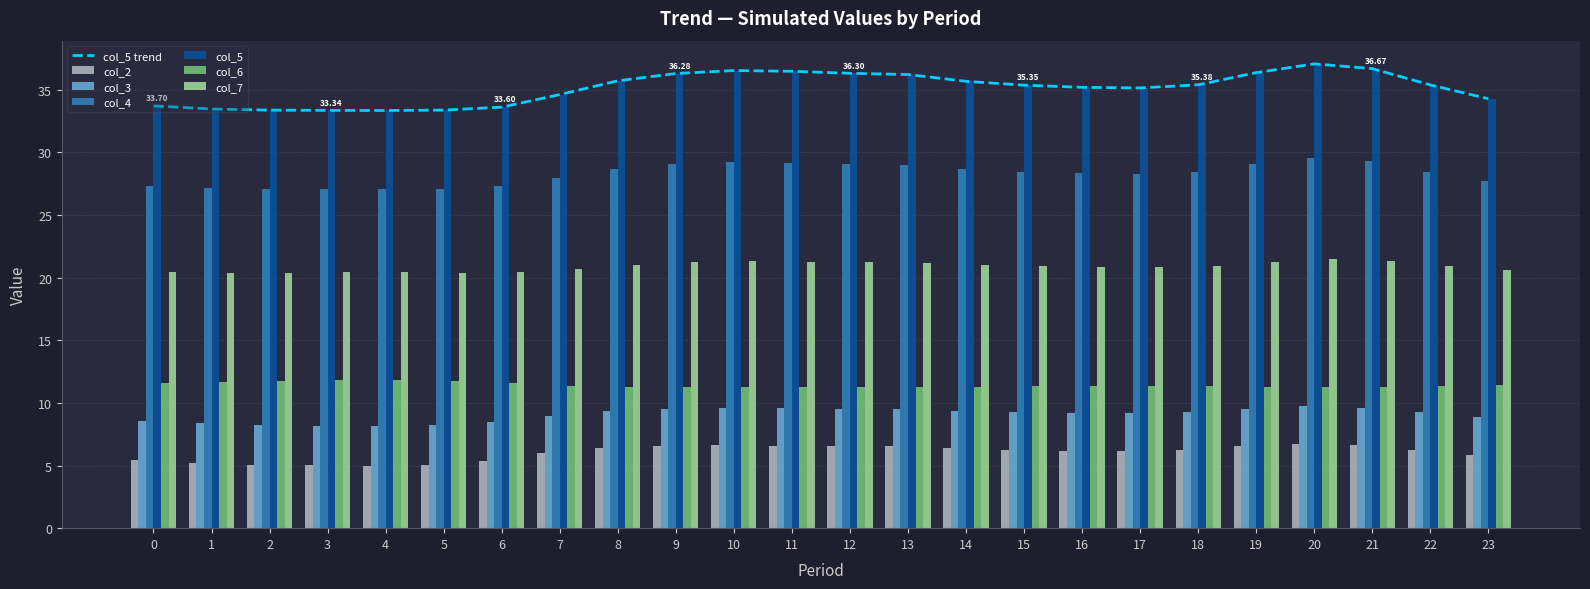

Which series has the largest range (max minus min)?

col_5